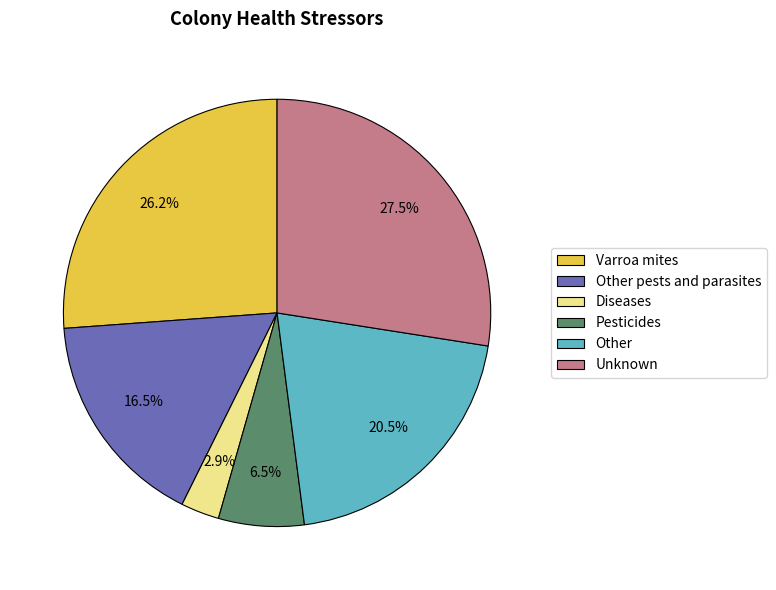

Is the sum of Unknown and Diseases greater than half?

No